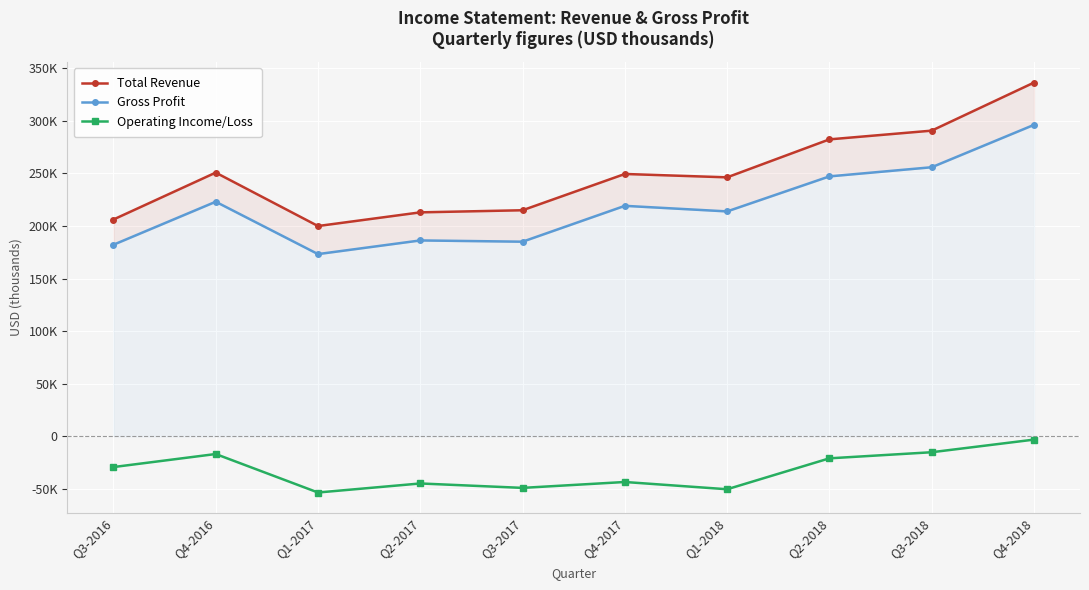

What is the difference between the second highest and minimum values in the Gross Profit series?

82600